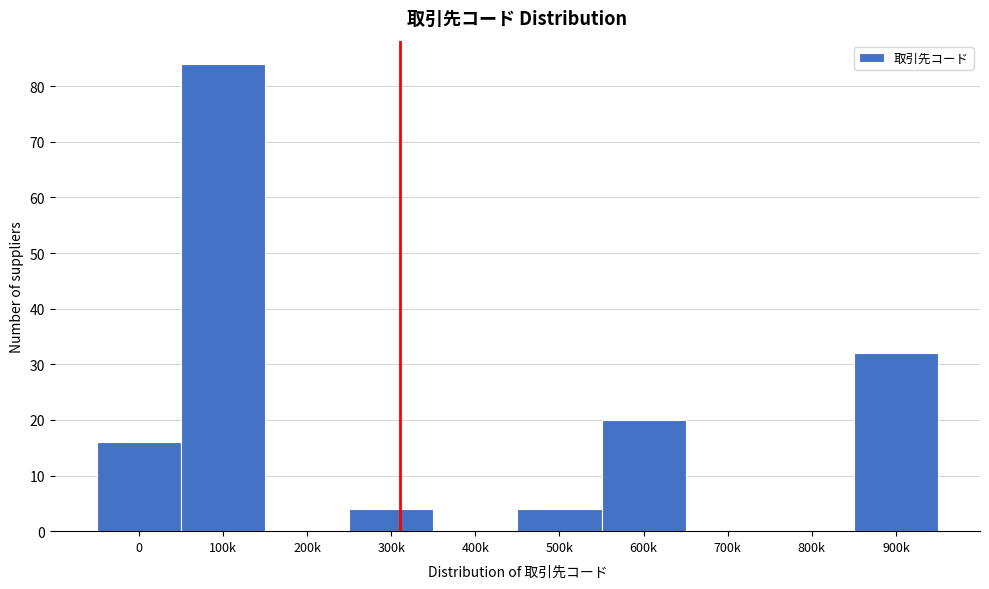

Reading left to right, extract all data points from this chart.

0=16	100k=84	200k=0	300k=4	400k=0	500k=4	600k=20	700k=0	800k=0	900k=32